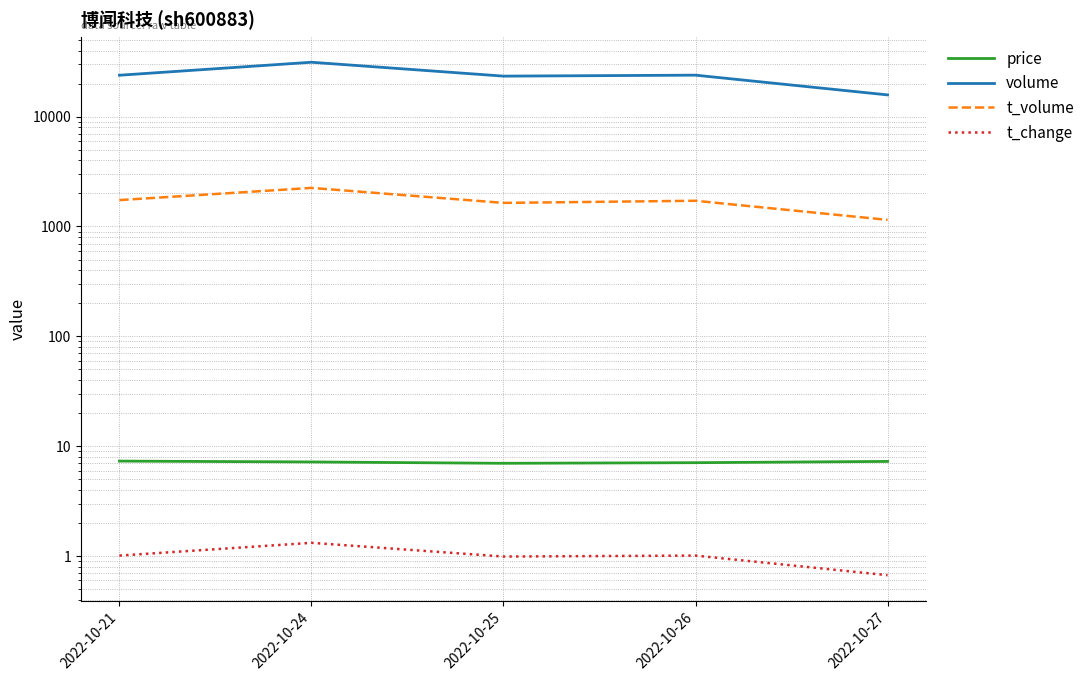

Does the chart have visible grid lines?

Yes